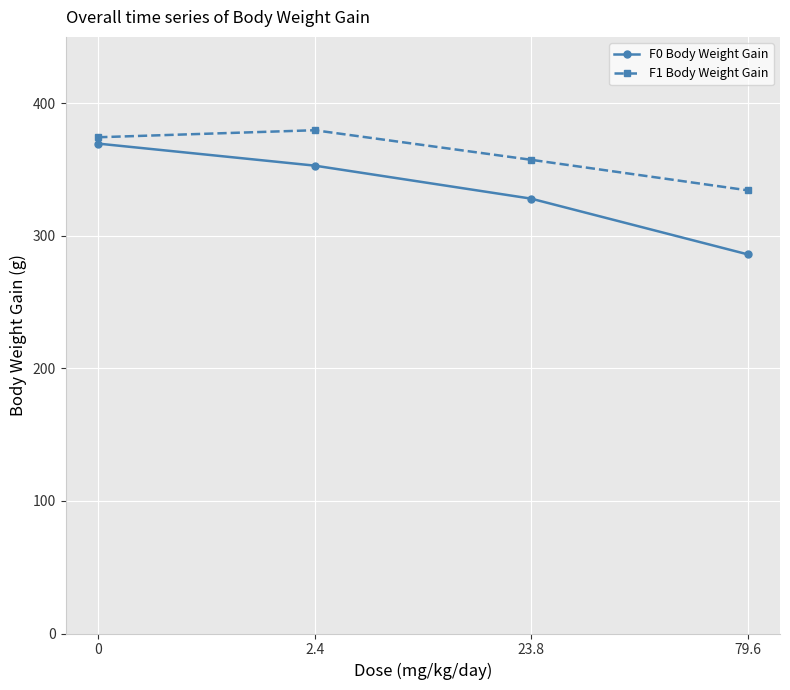

The F1 Body Weight Gain series shows 205.5 at 23.8. True or false?

False